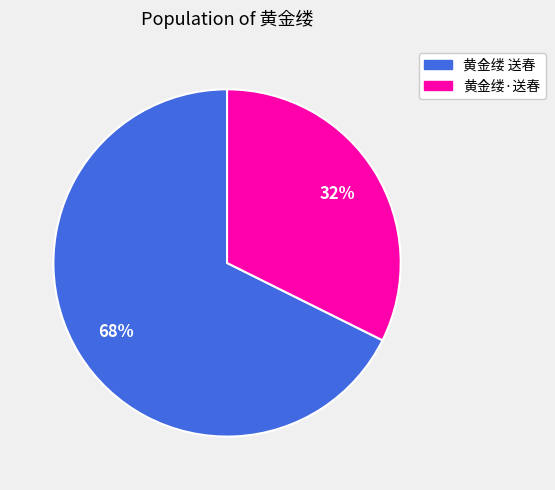

What percentage is the 黄金缕·送春 slice, to the nearest percent?

32%